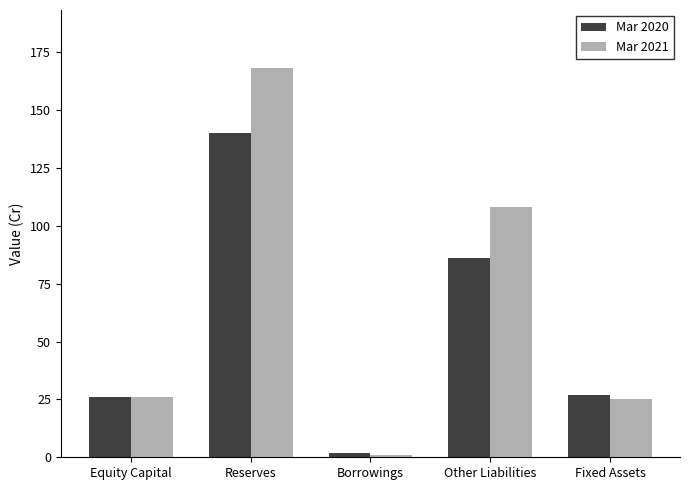

What is the difference between the maximum and minimum values in the Mar 2020 series?

138